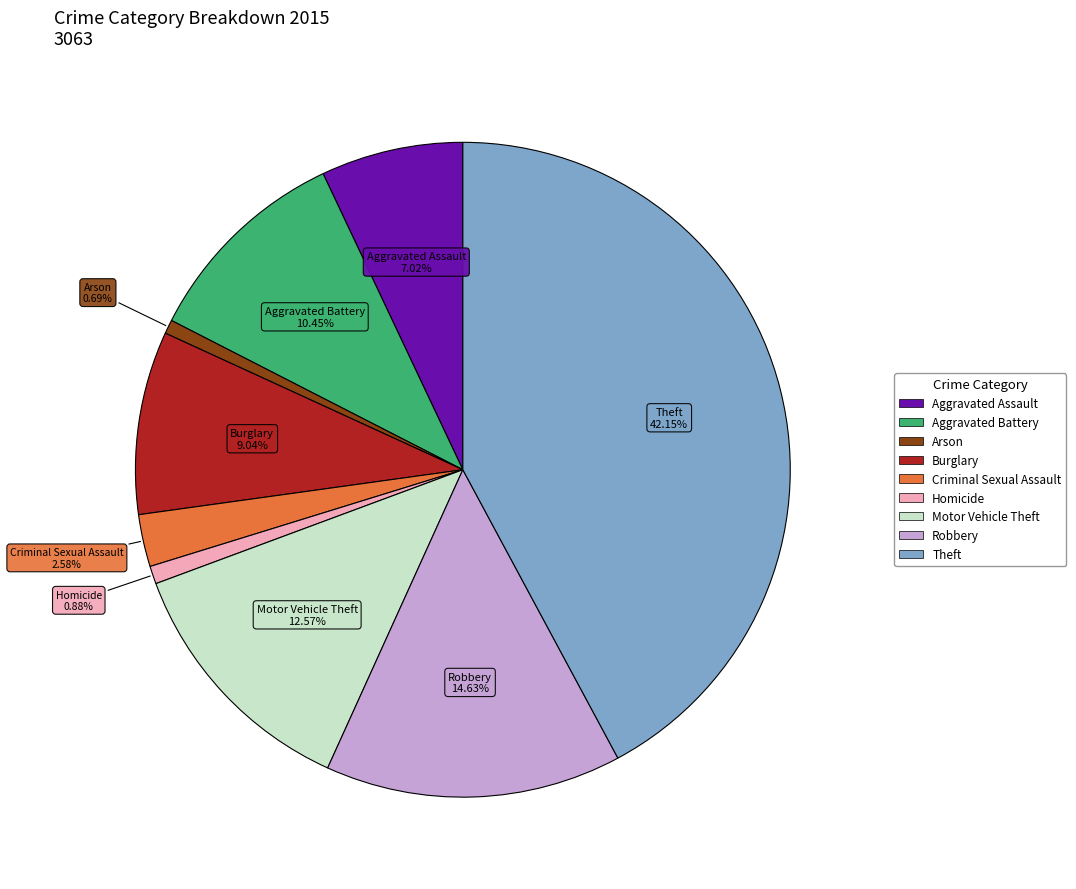

To the nearest percent, what is the difference between the Burglary and Theft slice percentages?

33%